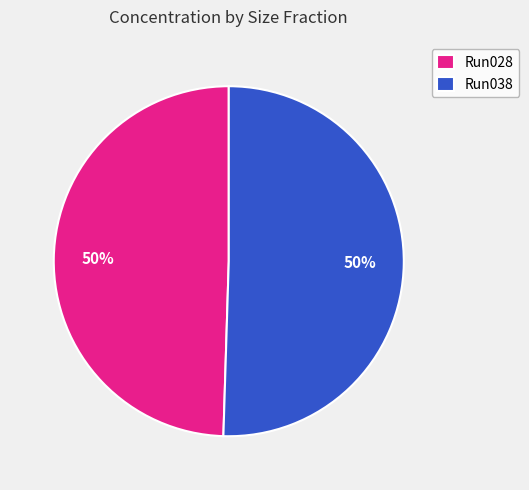

To the nearest percent, what is the average slice percentage?

50%